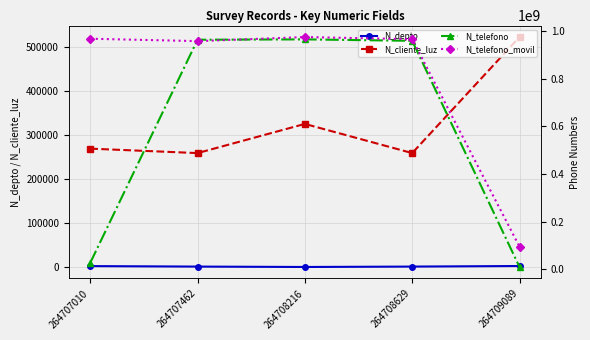

Rank the series at 264708216 from highest to lowest value.

N_telefono_movil, N_telefono, N_cliente_luz, N_depto